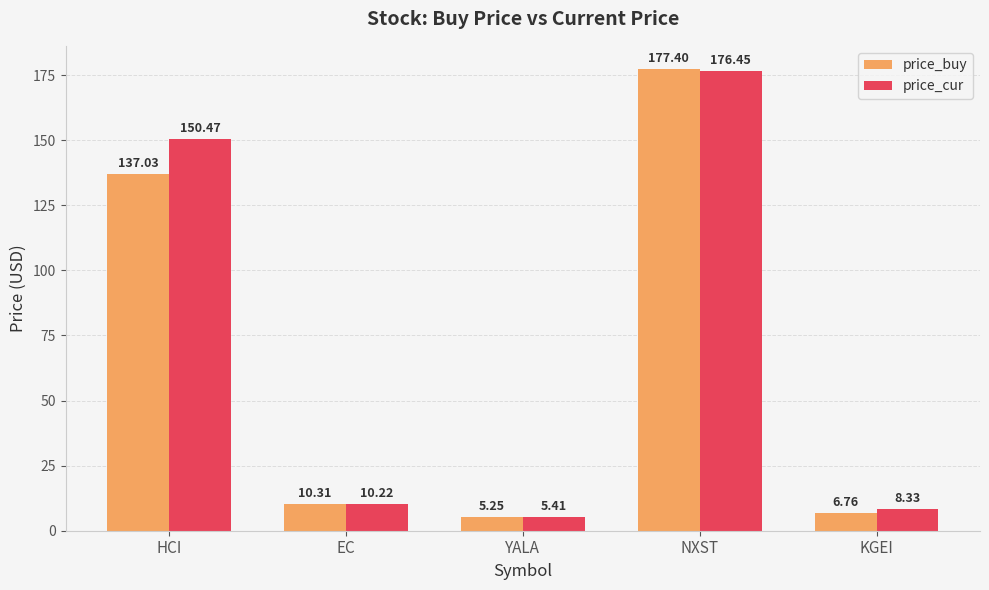

Which series has the largest range (max minus min)?

price_buy